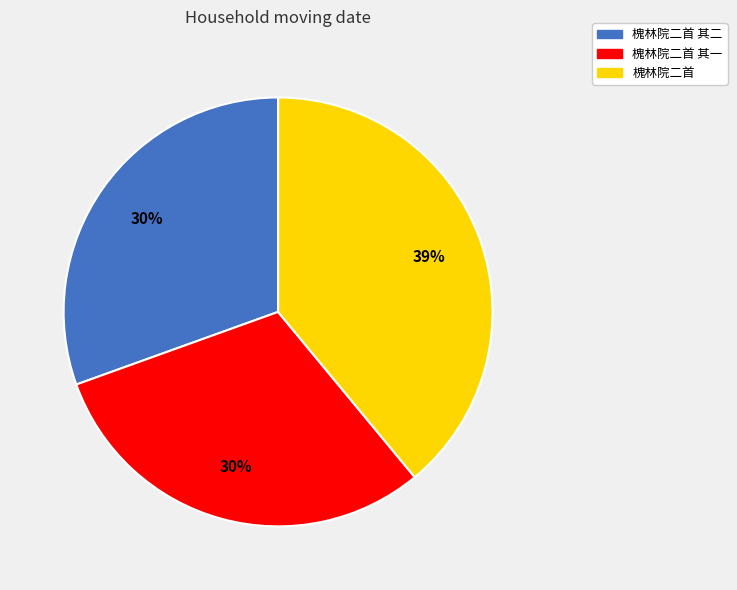

To the nearest percent, what is the average slice percentage?

33%